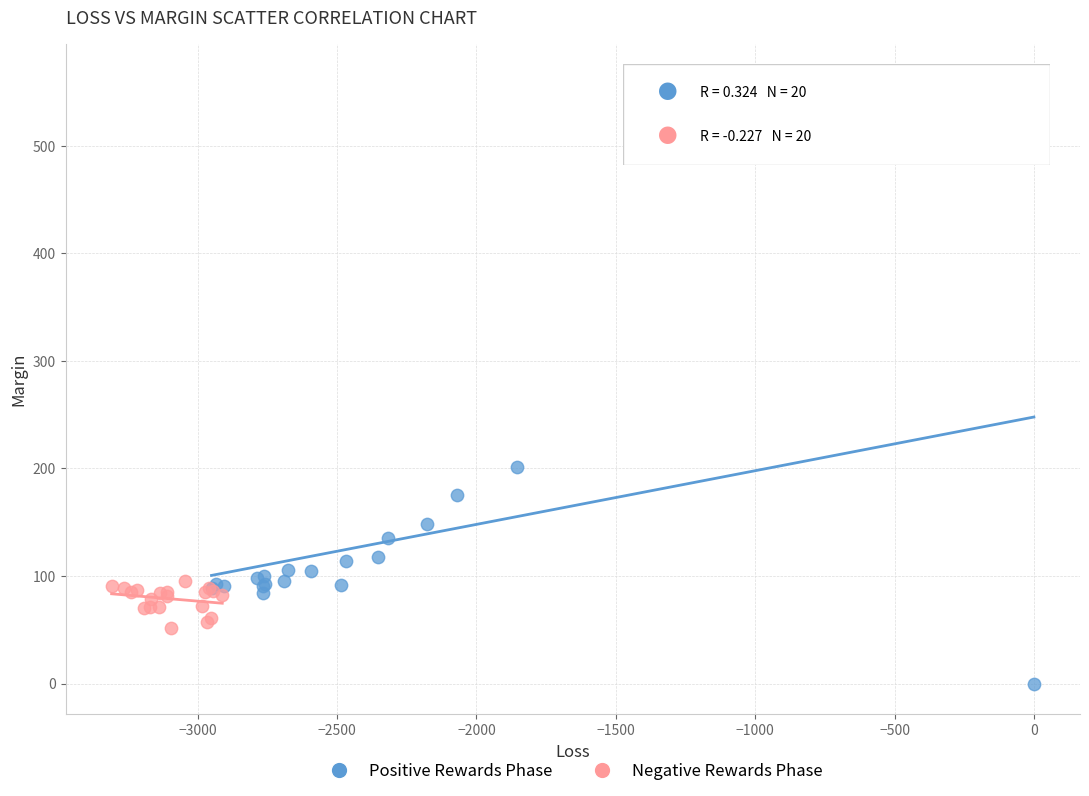

What are all the series names shown in the legend?

Positive Rewards Phase, Negative Rewards Phase